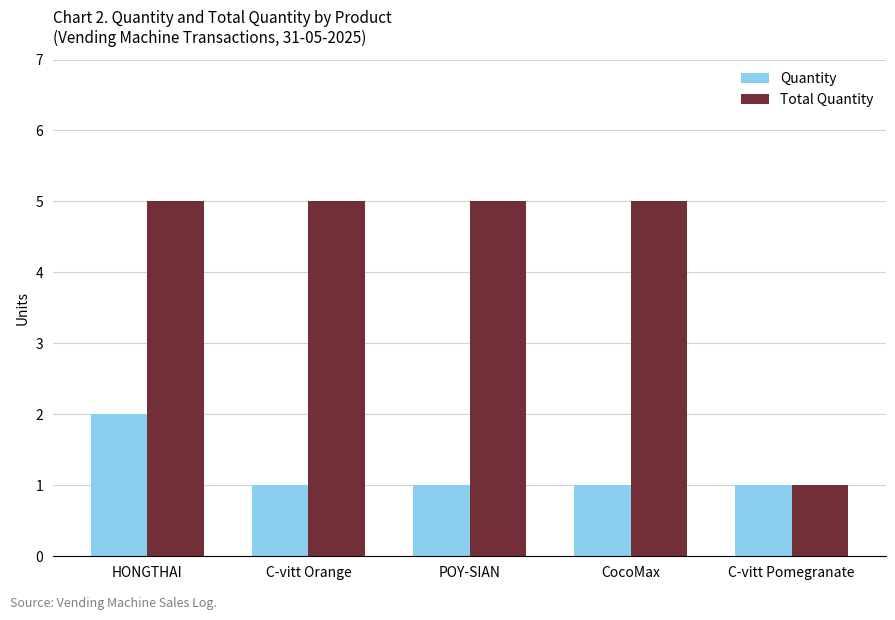

At how many categories does at least one series exceed 4?

4